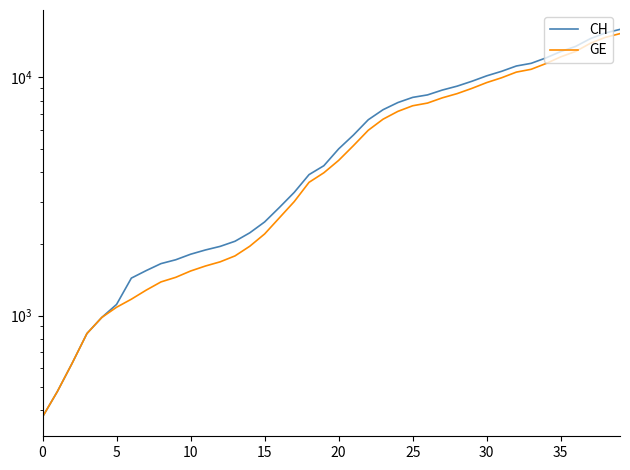

Is it true that GE equals 9520 at 30?

True